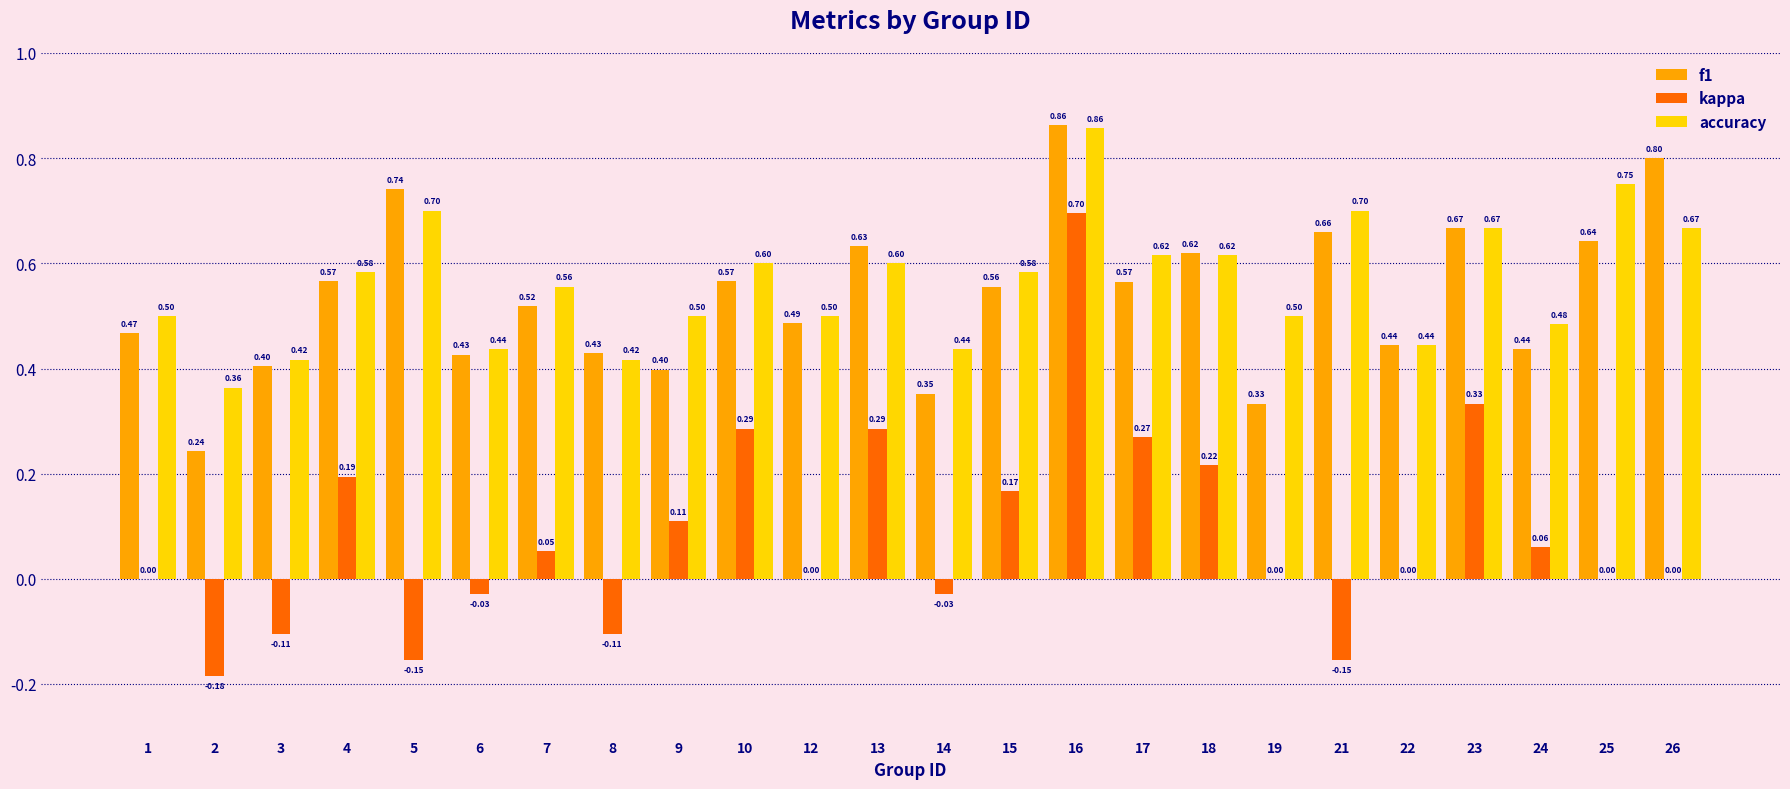

What is the sum of all f1 values?

12.8